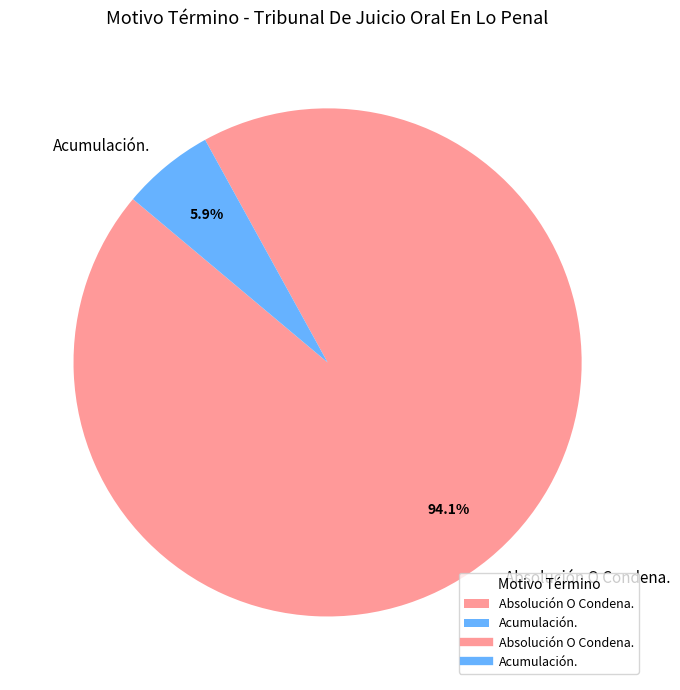

Which has a higher value, Acumulación. or Absolución O Condena.?

Absolución O Condena.